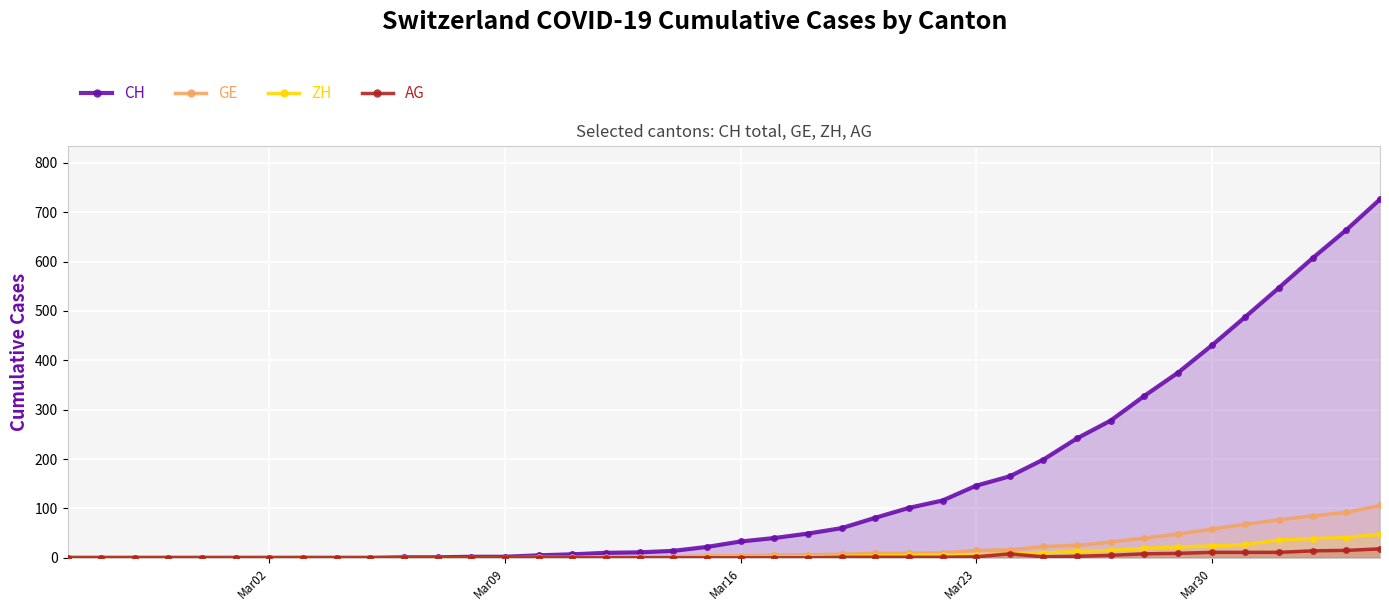

Which series has the largest total across all categories?

CH